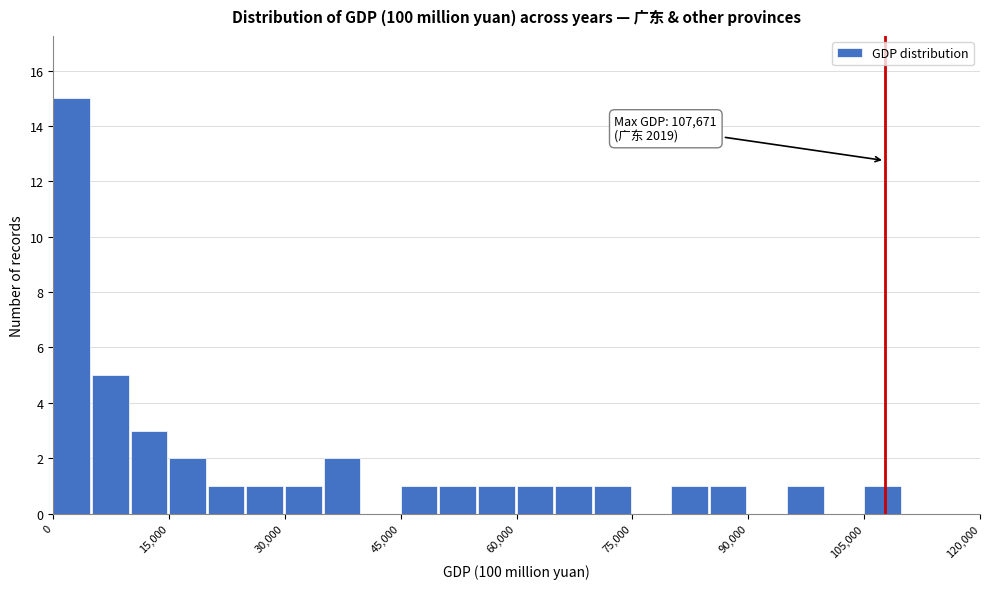

Around what value on the x-axis is the tallest bar? Give the approximate position of its centre, as read against the axis.

2000